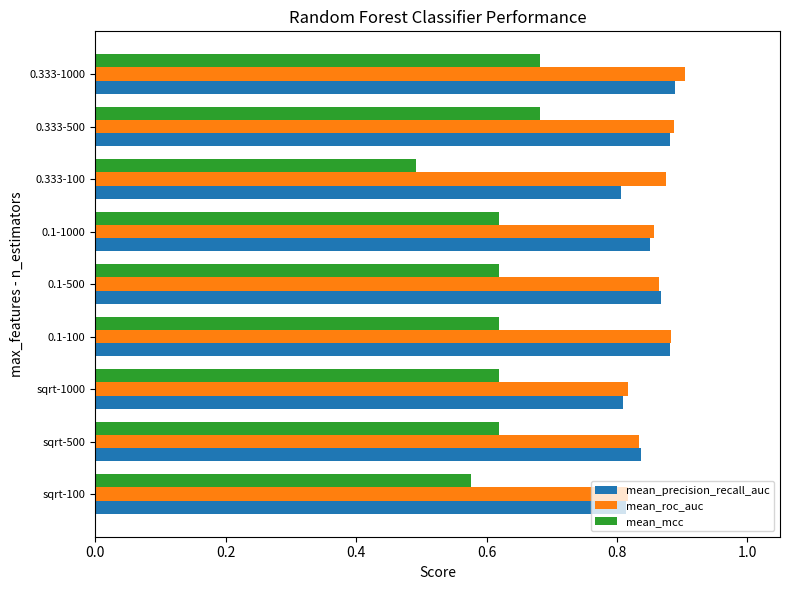

Between 0.1-100 and 0.333-100, which series saw the biggest shift?

mean_mcc